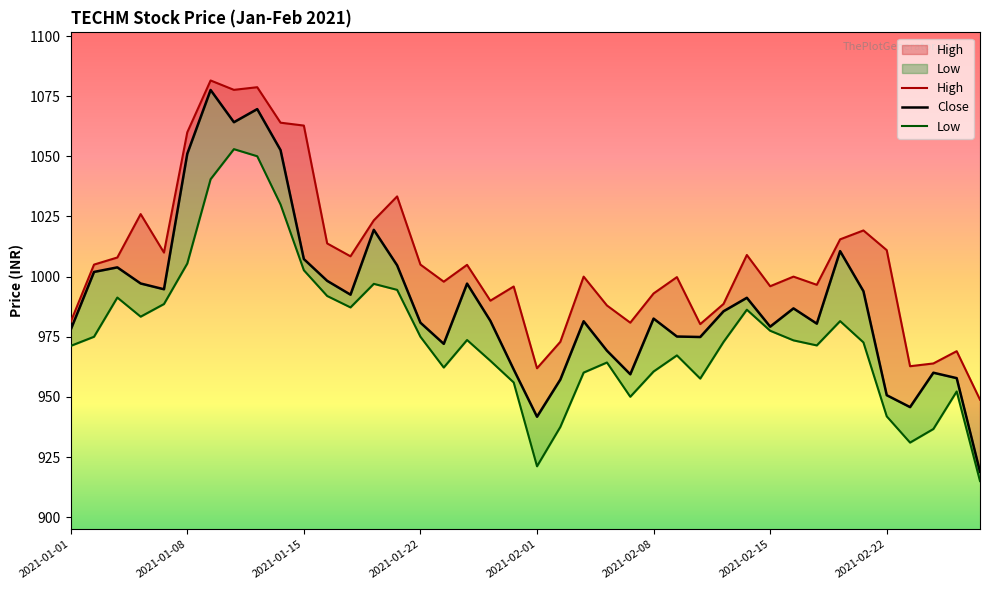

What is the value of the Low point at the 17th from the left?

962.2